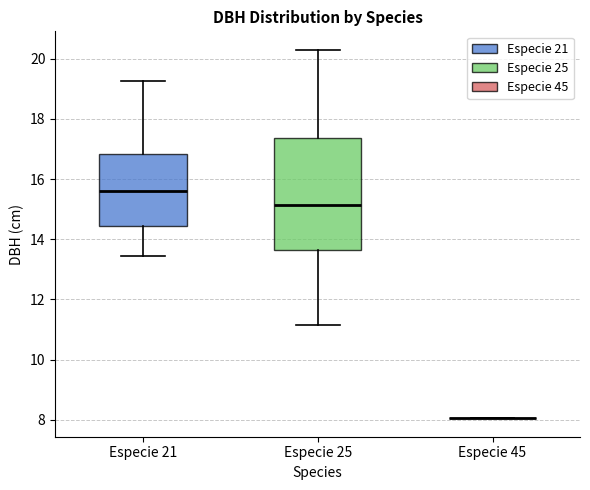

Reading left to right, transcribe this box plot: for each box, give where its median line is, the range the box spans, and where its two whiskers end, as read against the y-axis. The values are not printed on the chart, so give them approximately, as read against the axis.

Especie 21: median 15.6, box 14.4 to 16.8, whiskers 13.4 to 19.2
Especie 25: median 15.2, box 13.6 to 17.4, whiskers 11.2 to 20.4
Especie 45: box collapsed to a line at 8.0, whiskers 8.0 to 8.0